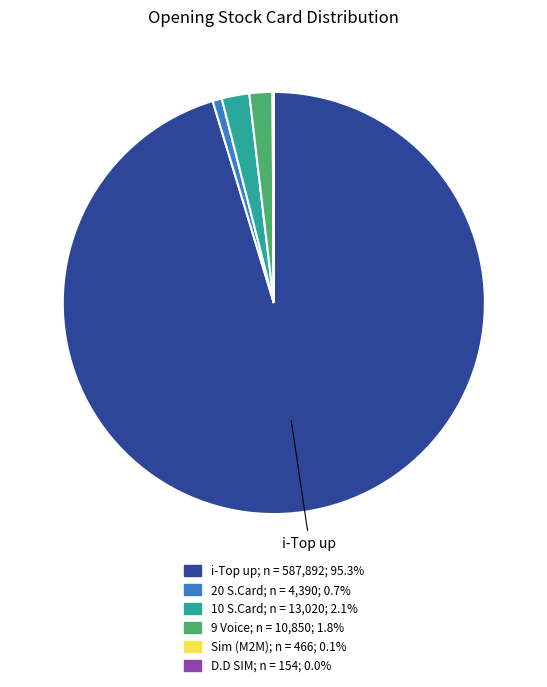

Does any single category account for the majority?

Yes